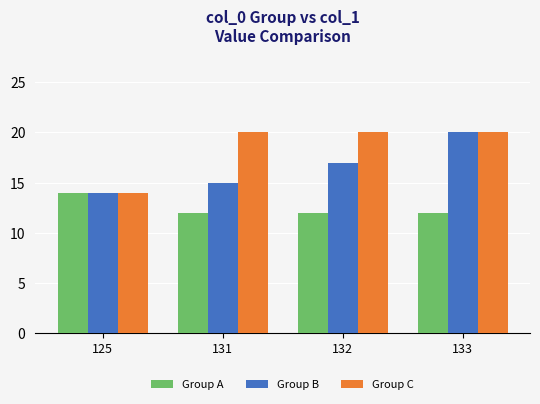

Which category has the highest value in the Group A series?

125